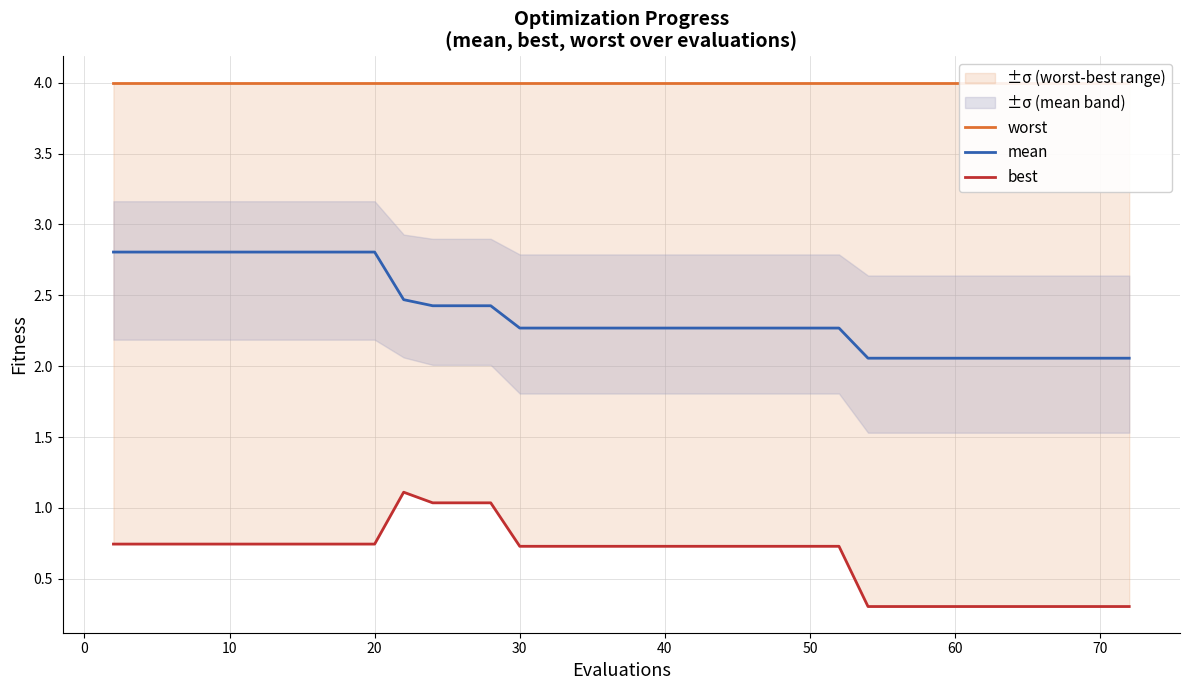

Which series has the largest range (max minus min)?

best